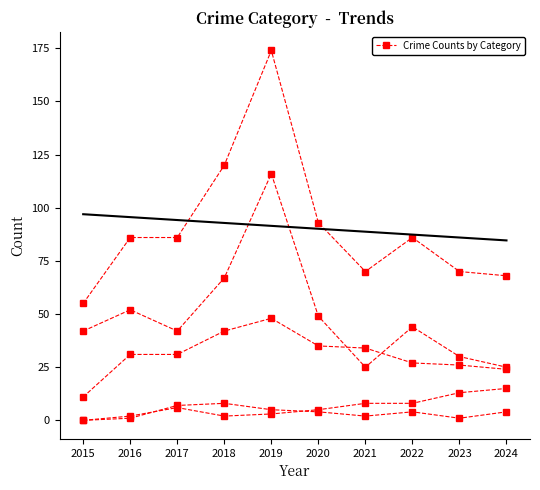

What is the value of the Robbery point at the 2nd from the left?

31